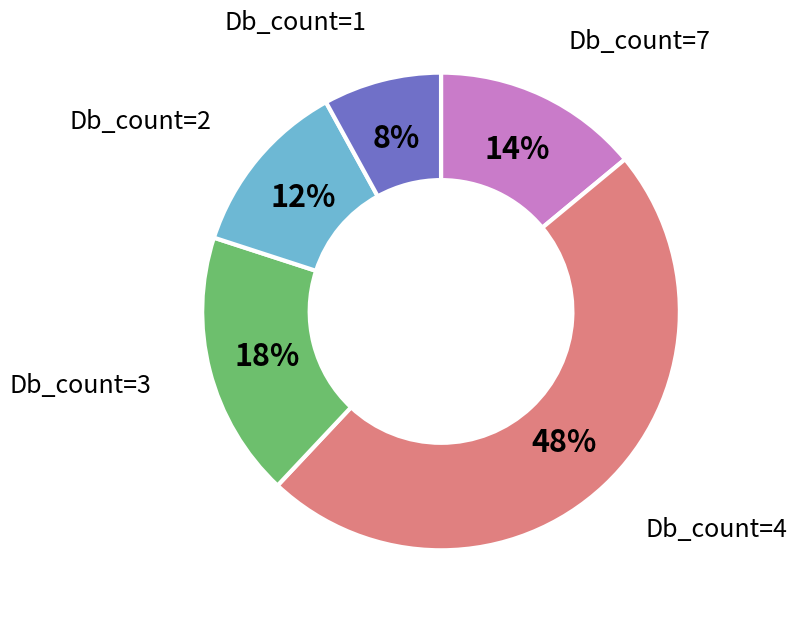

Count the number of slices in the pie.

5